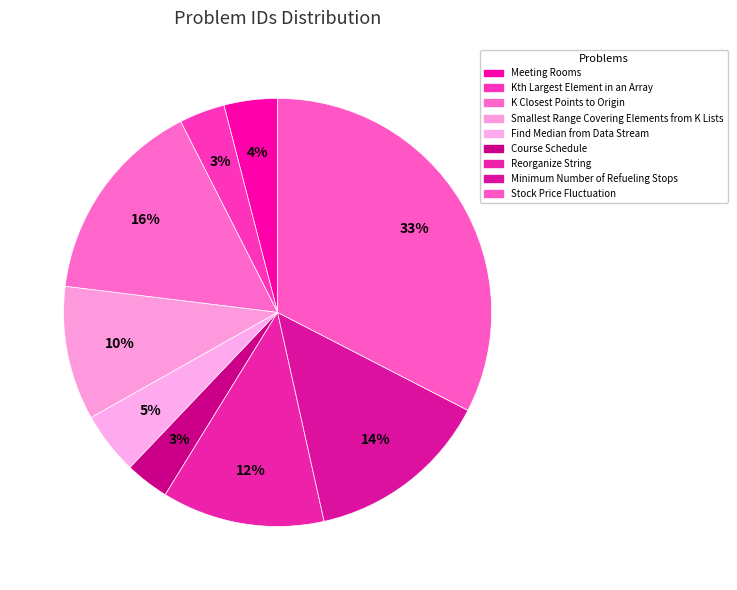

What is the smallest slice in the pie chart?

Course Schedule